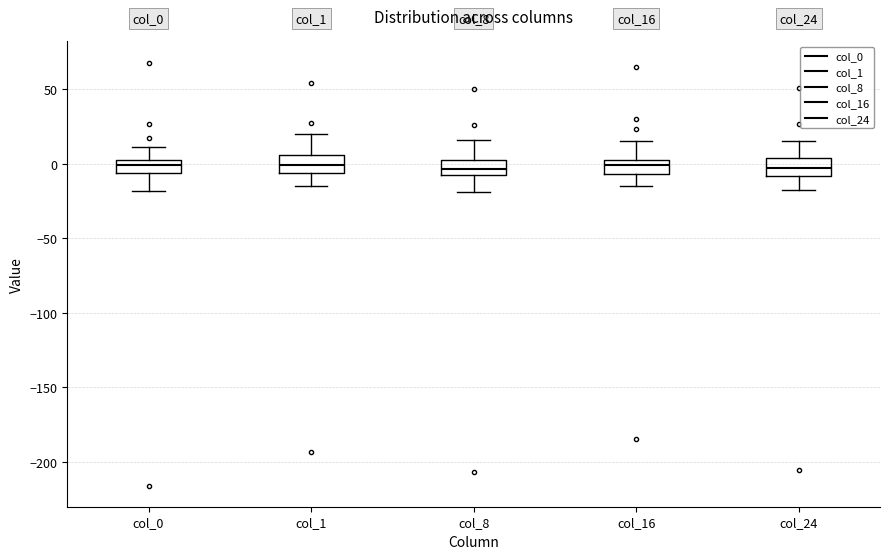

Reading left to right, transcribe this box plot: for each box, give where its median line is, the range the box spans, and where its two whiskers end, as read against the y-axis. The values are not printed on the chart, so give them approximately, as read against the axis.

col_0: median 0, box -5 to 5, whiskers -20 to 10
col_1: median 0, box -5 to 5, whiskers -15 to 20
col_8: median -5 (inside the box), box -5 to 0, whiskers -20 to 15
col_16: median 0 (inside the box), box -5 to 0, whiskers -15 to 15
col_24: median -5, box -10 to 5, whiskers -20 to 15